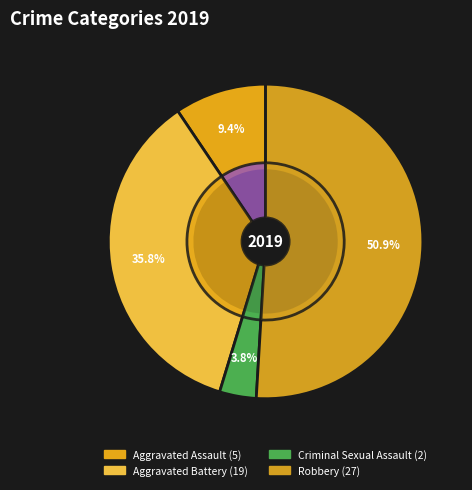

To the nearest percent, what is the combined percentage of Aggravated Battery and Robbery?

87%